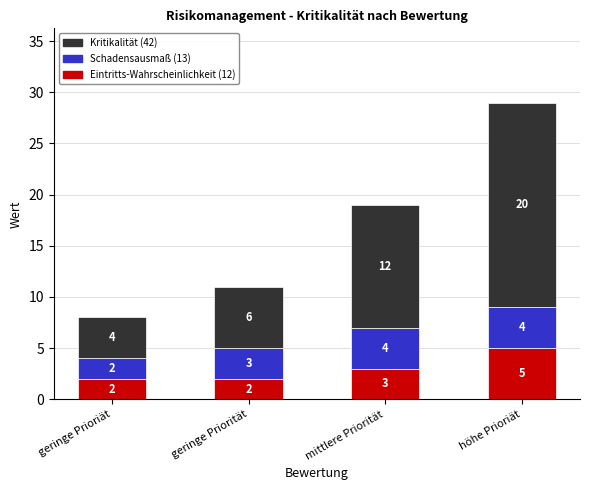

What is the total value across all series at geringe Prioriät?

8